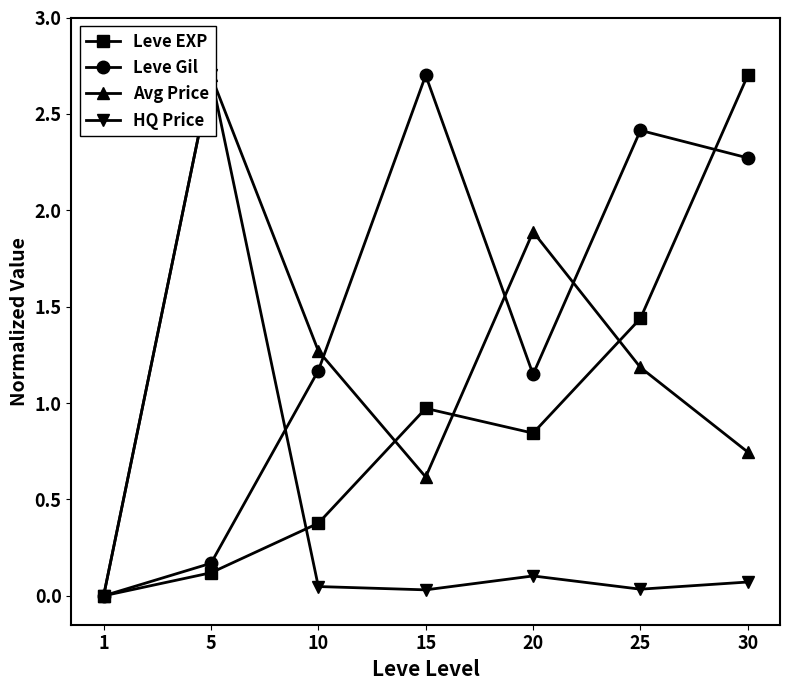

List the series in order of their peak value, lowest first.

Leve EXP, Leve Gil, Avg Price, HQ Price